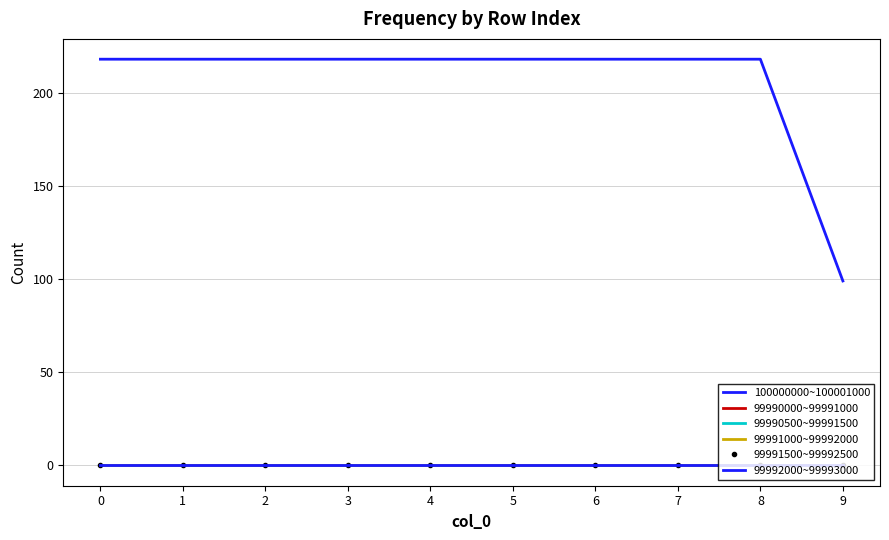

Between 1 and 2, which is larger?

1